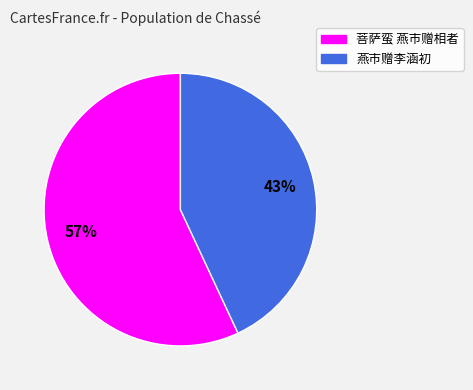

Does 菩萨蛮 燕市赠相者 account for over 50% of the chart?

Yes